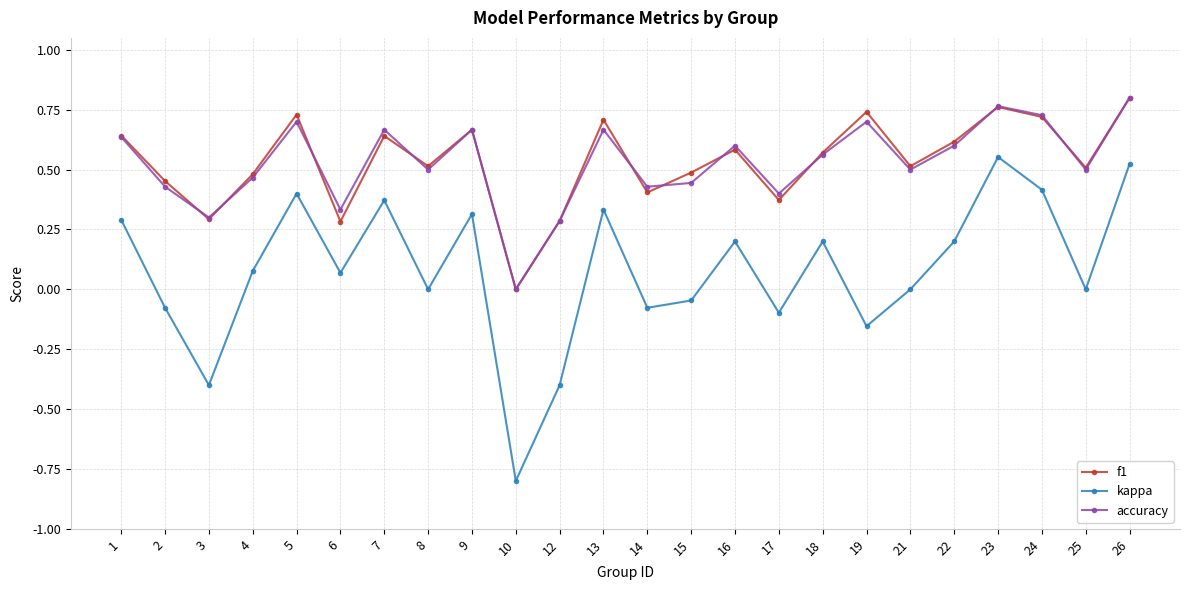

At which label does kappa first exceed 0?

1